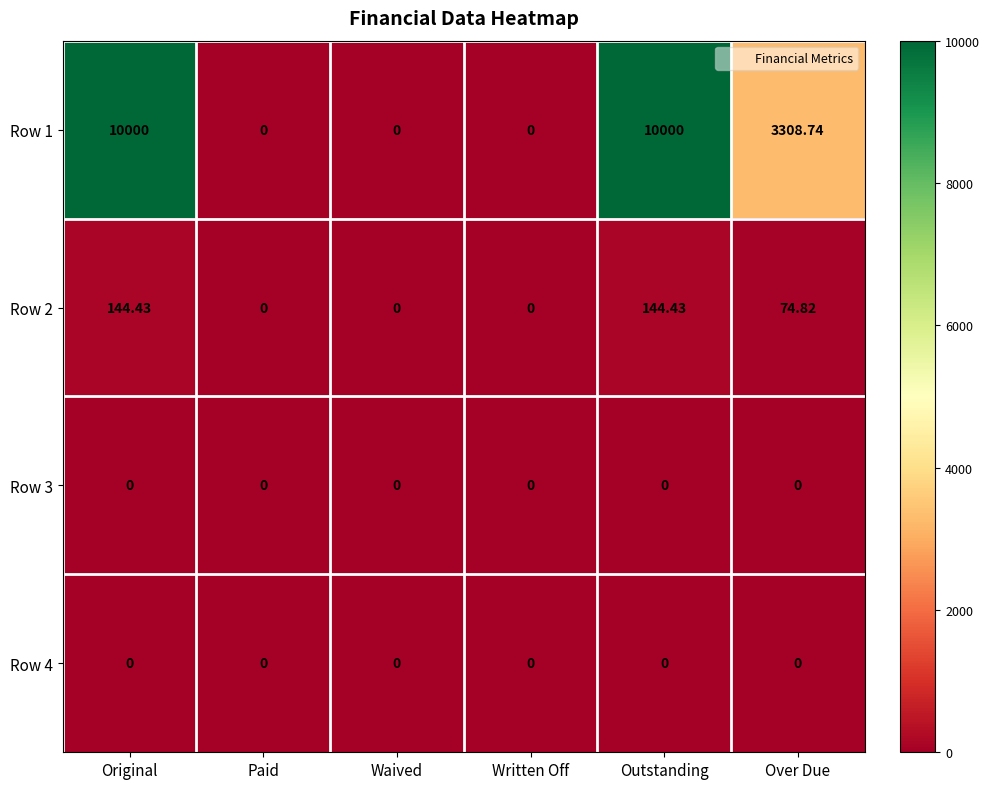

Count the number of data series in this chart.

4